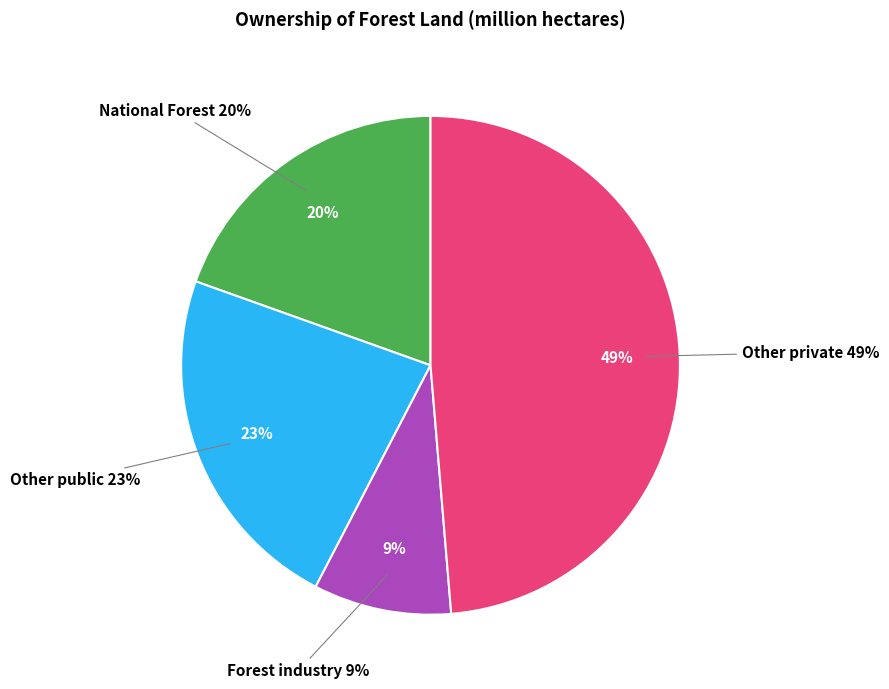

Which slice is the smallest?

Forest industry